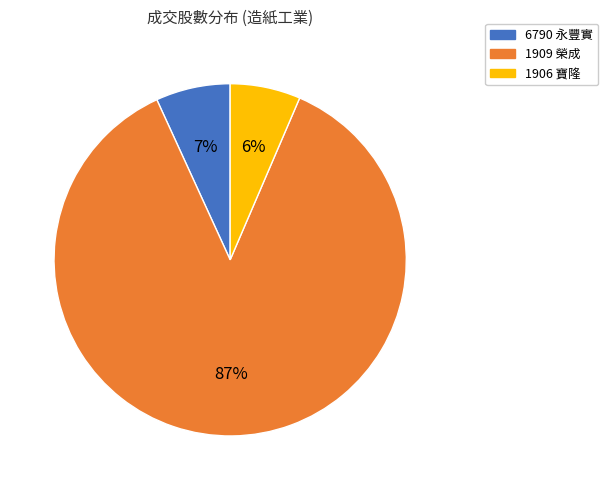

Is it true that 6790 永豐實 is 7% of the pie?

True